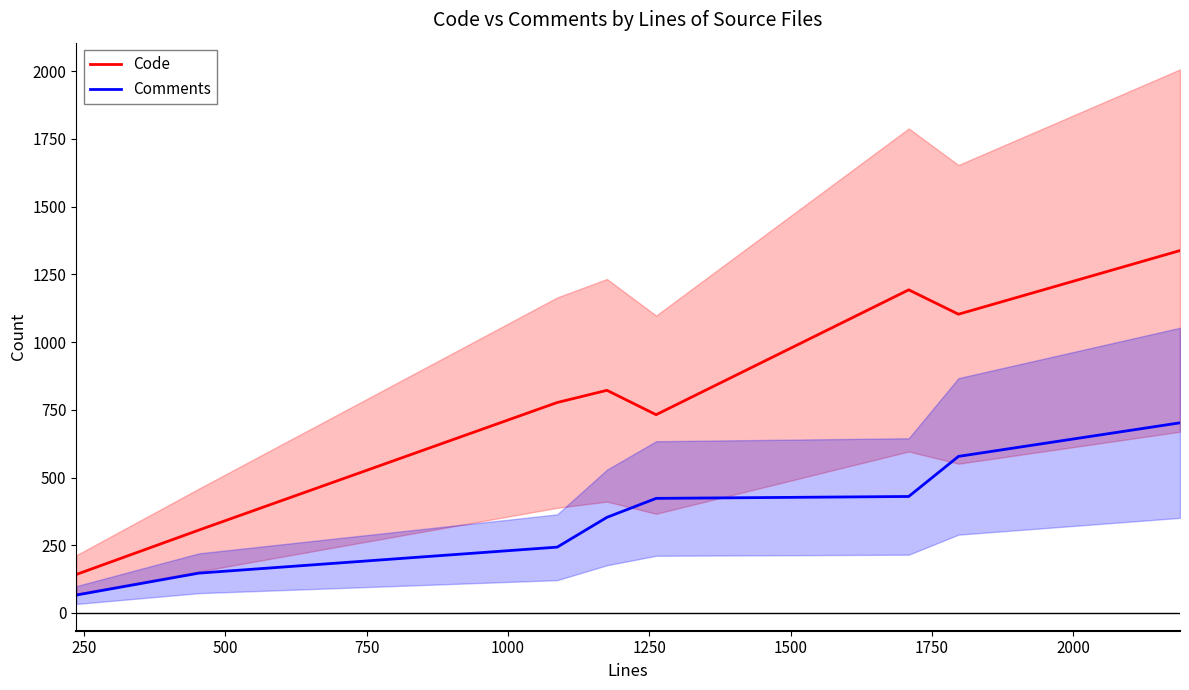

Which series has the largest range (max minus min)?

Code